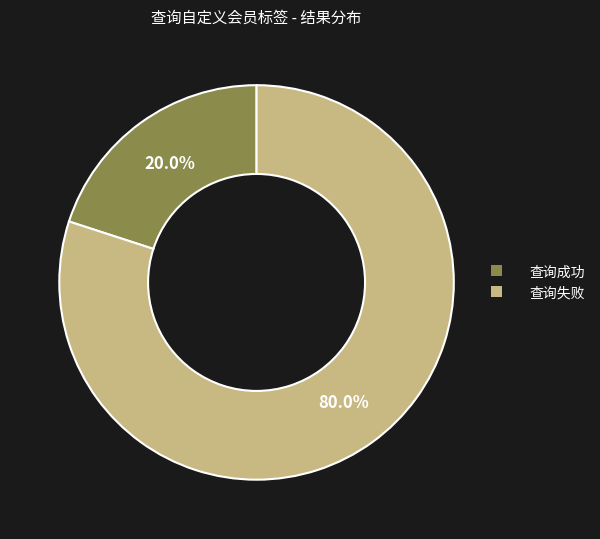

Approximately how many times larger is the value at 查询失败 compared to 查询成功?

4.0